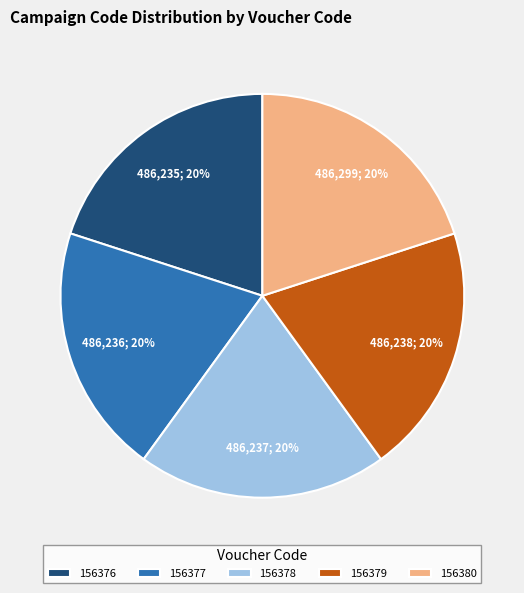

How many segments does this pie chart have?

5